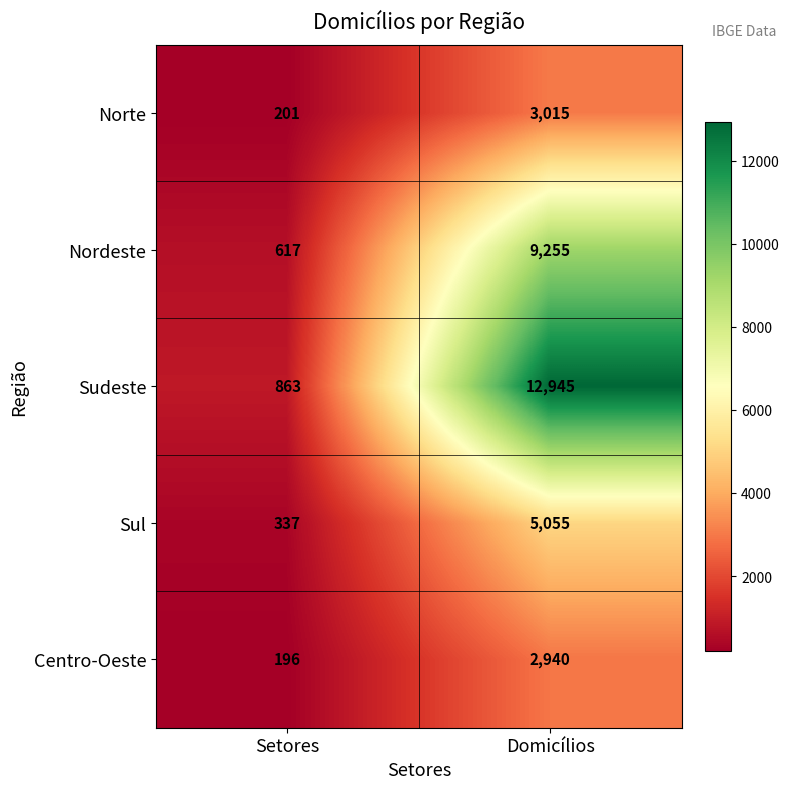

Rank the series at Setores from lowest to highest value.

Centro-Oeste, Norte, Sul, Nordeste, Sudeste